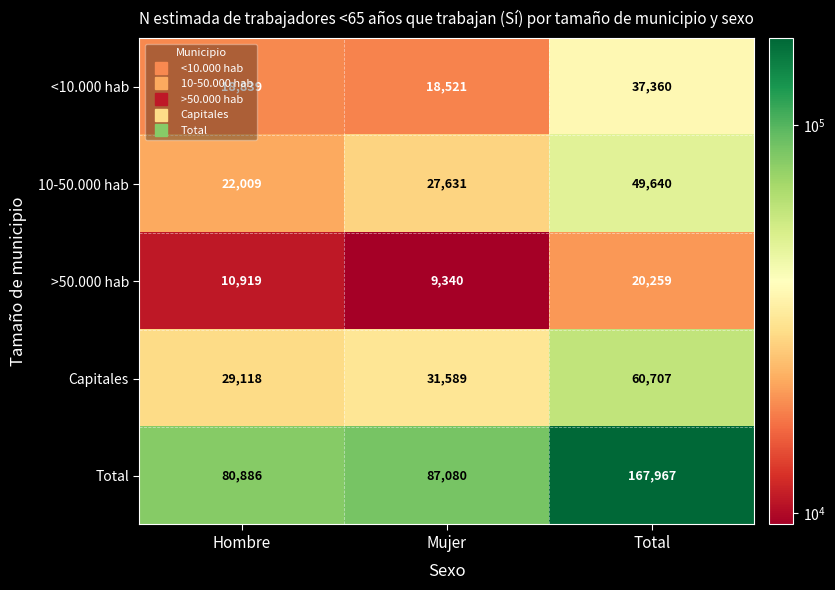

What is the approximate value of Total at Hombre, to the nearest 100?

80900